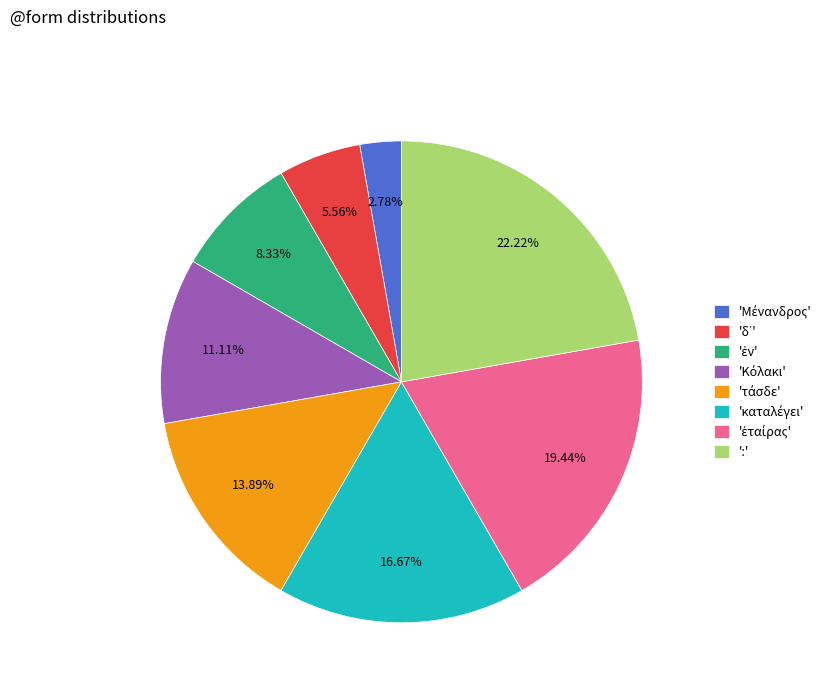

Which slice is the largest?

':'